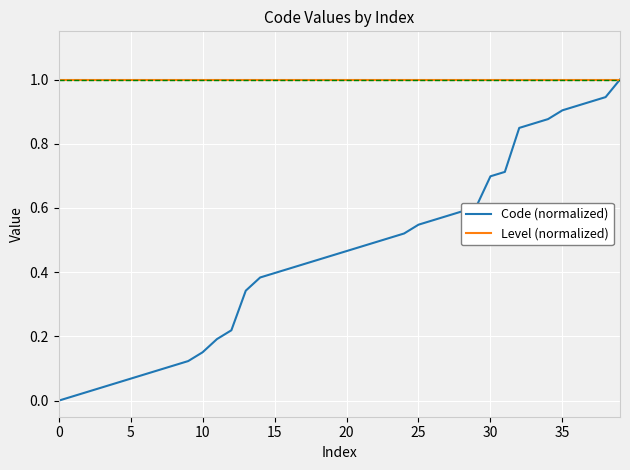

List the series in order of their overall mean, lowest first.

Code (normalized), Level (normalized)